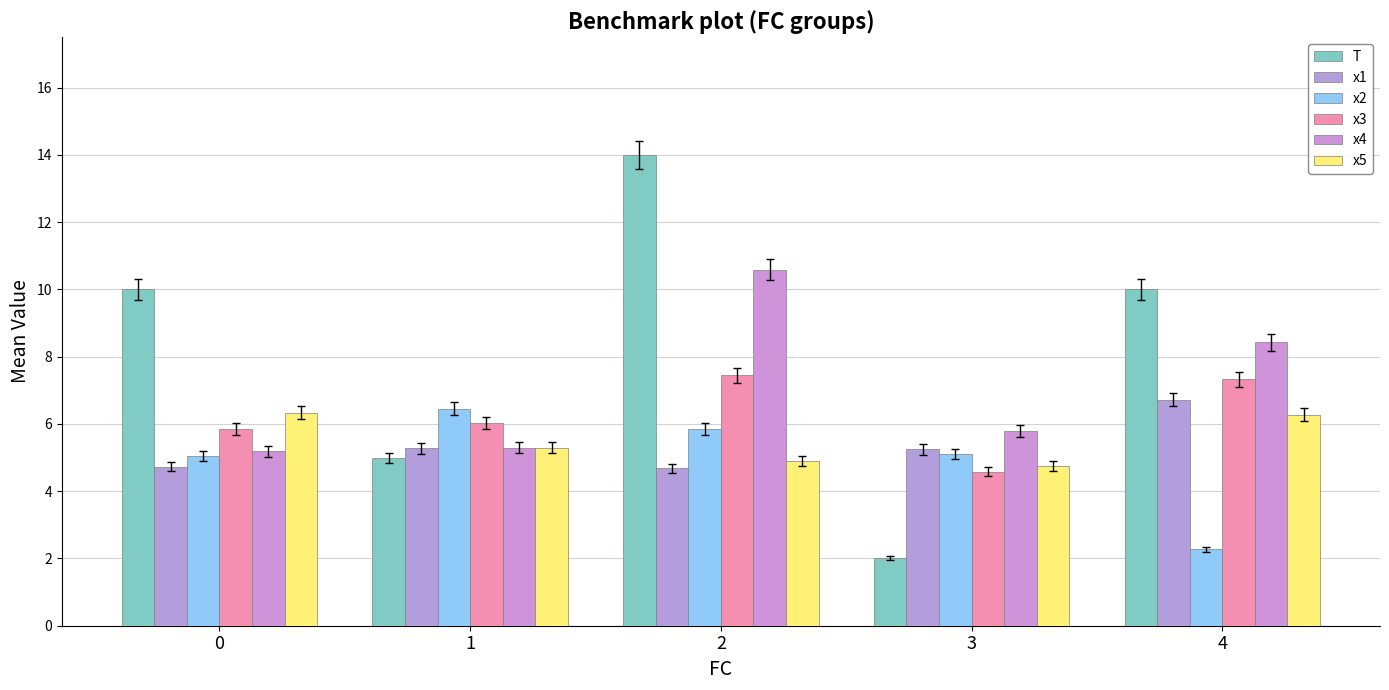

What is the difference between the highest and lowest values at 4?

7.7